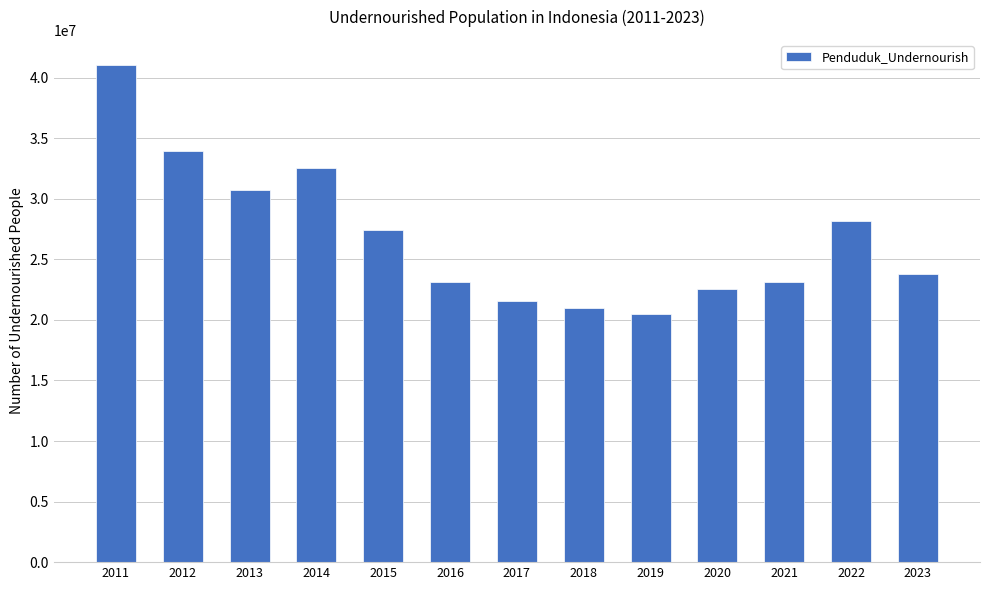

The value at 2022 is 6312329. True or false?

False